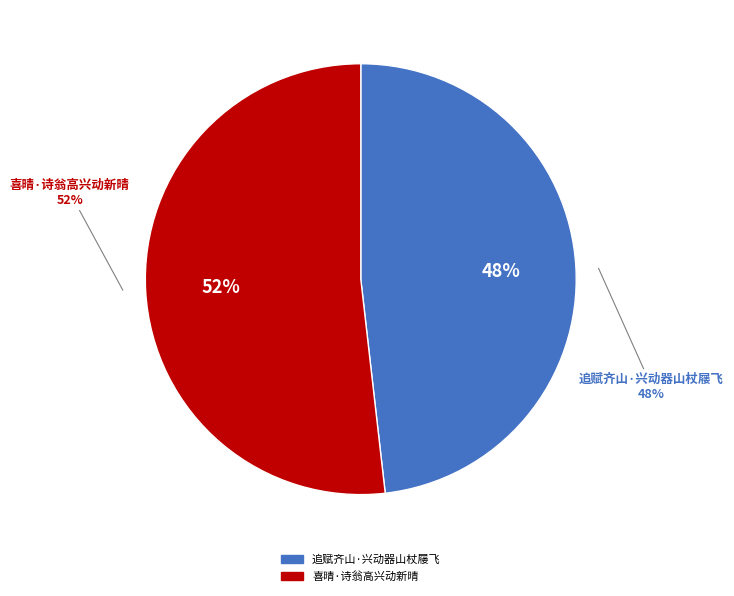

What is the majority slice?

喜晴·诗翁高兴动新晴